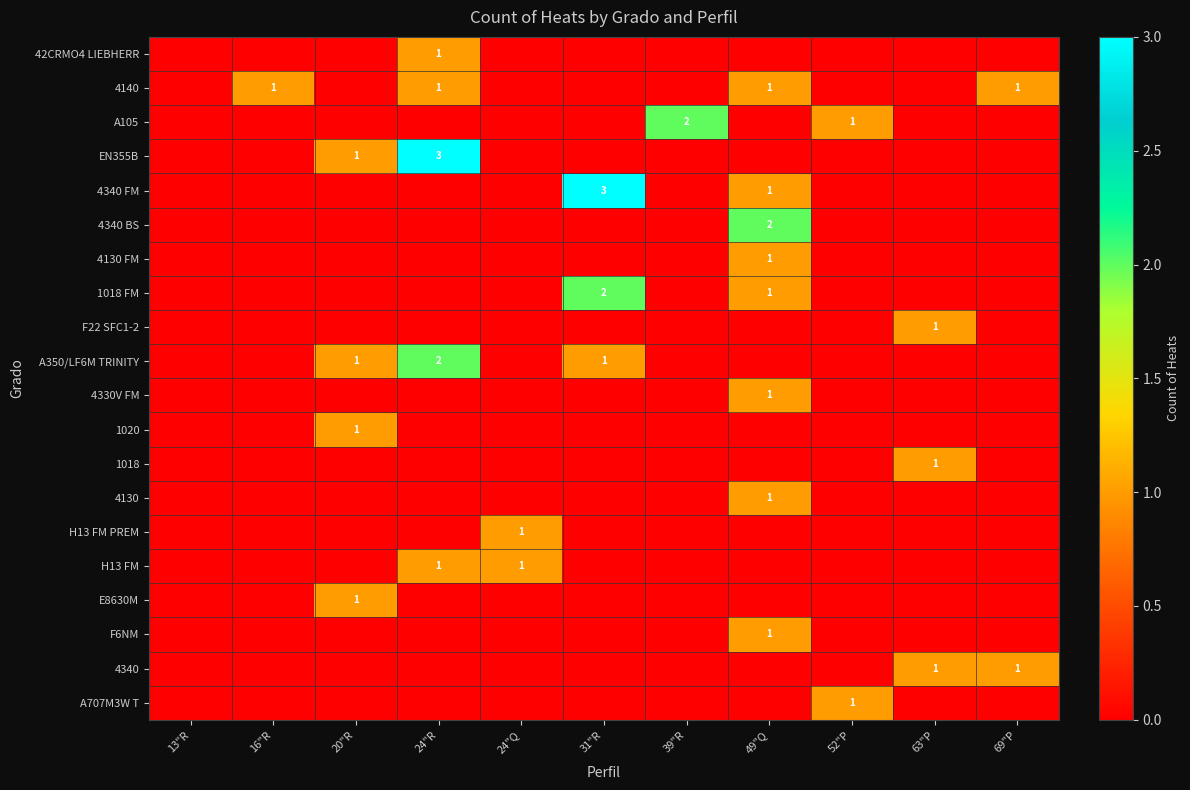

At which label is 4130 closest to 0?

13"R